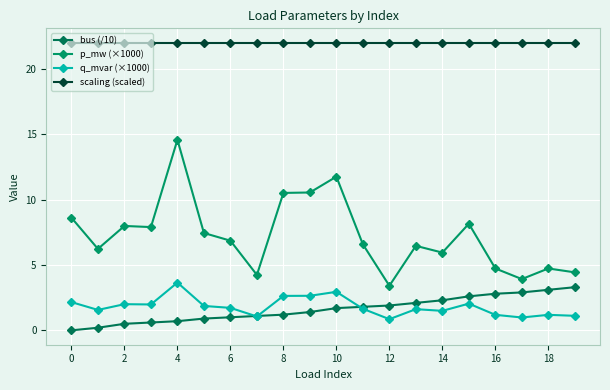

Rank the series by their maximum value, from highest to lowest.

scaling (scaled), p_mw (×1000), q_mvar (×1000), bus (/10)